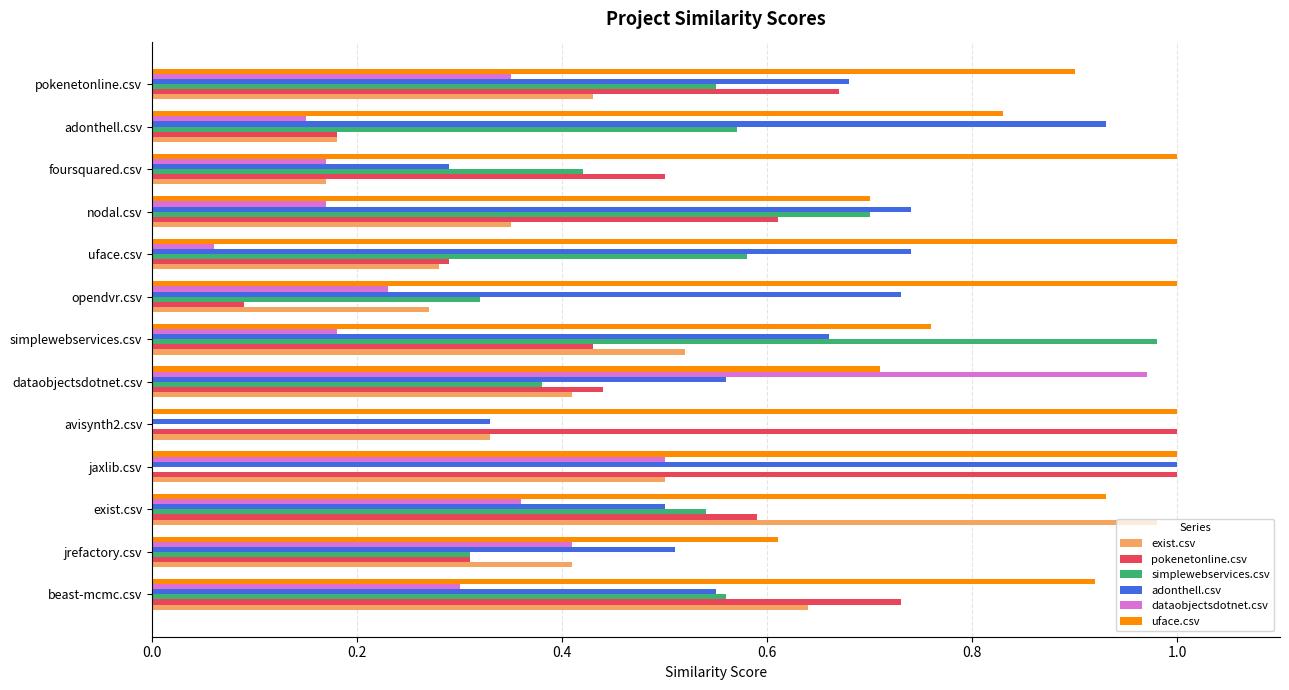

Which series changed the most between uface.csv and foursquared.csv?

adonthell.csv